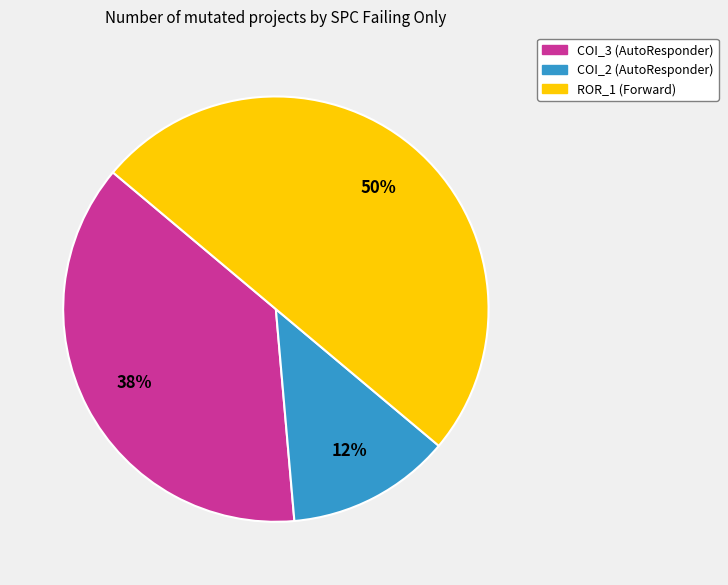

To the nearest percent, what is the average slice percentage?

33%